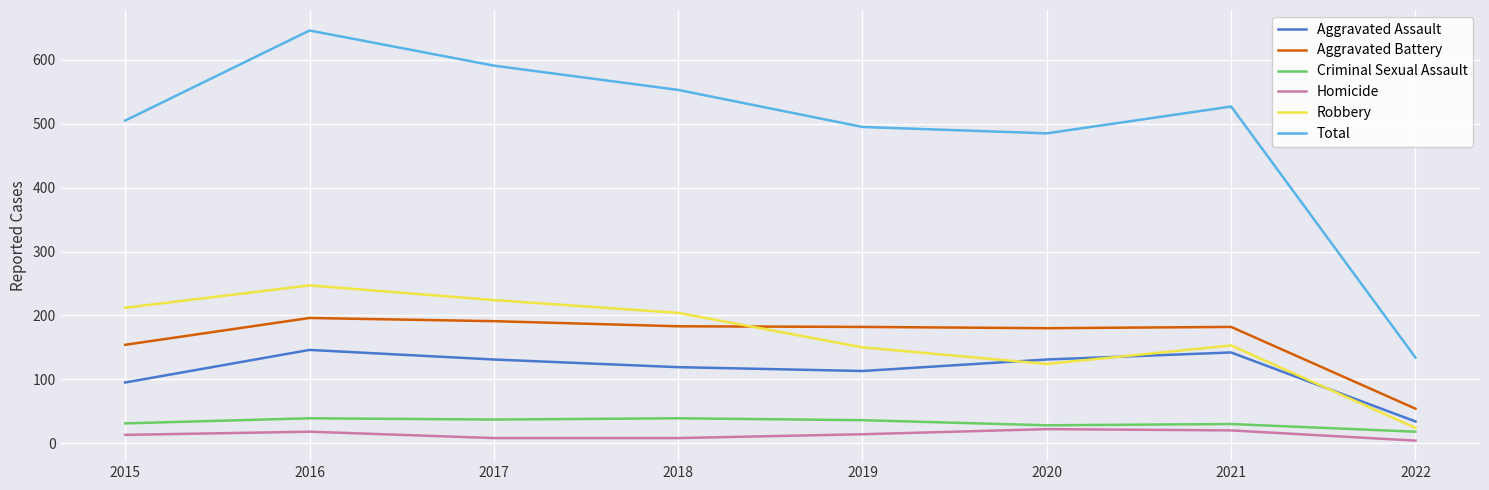

Rank the series by their maximum value, from lowest to highest.

Homicide, Criminal Sexual Assault, Aggravated Assault, Aggravated Battery, Robbery, Total